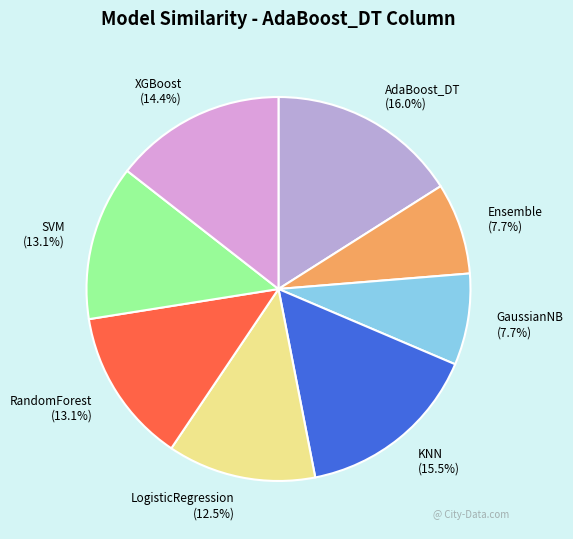

To the nearest percent, what is the combined percentage of XGBoost and KNN?

30%